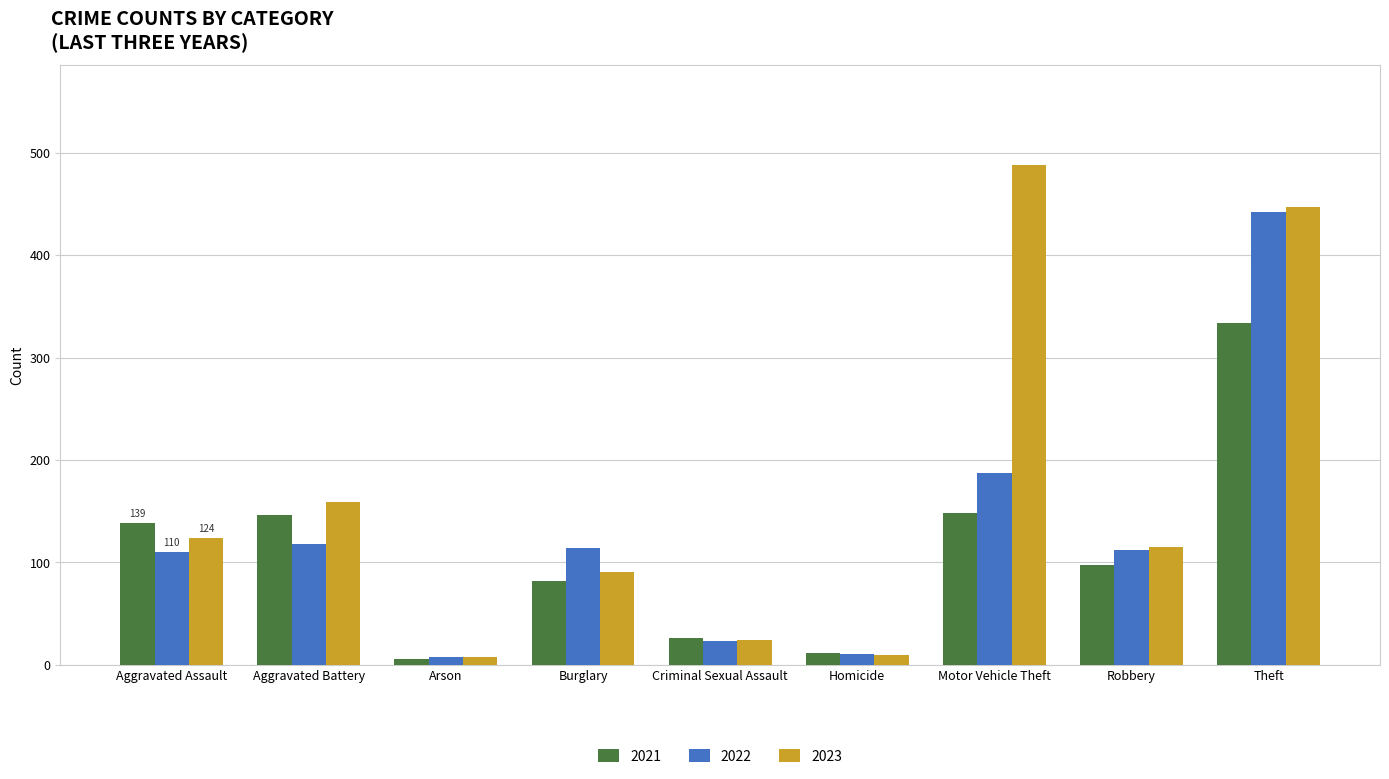

How many data points in 2023 are less than 115?

4